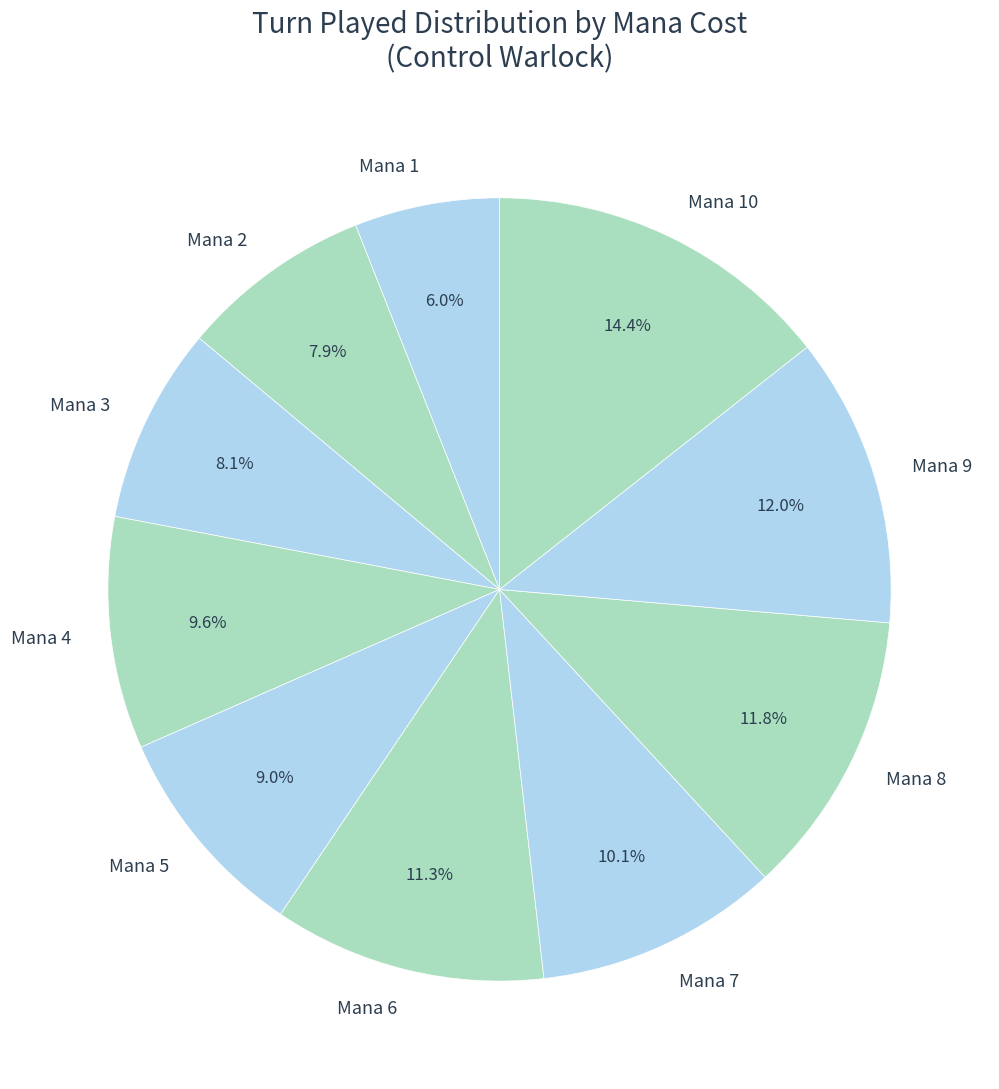

Does any single category account for the majority?

No